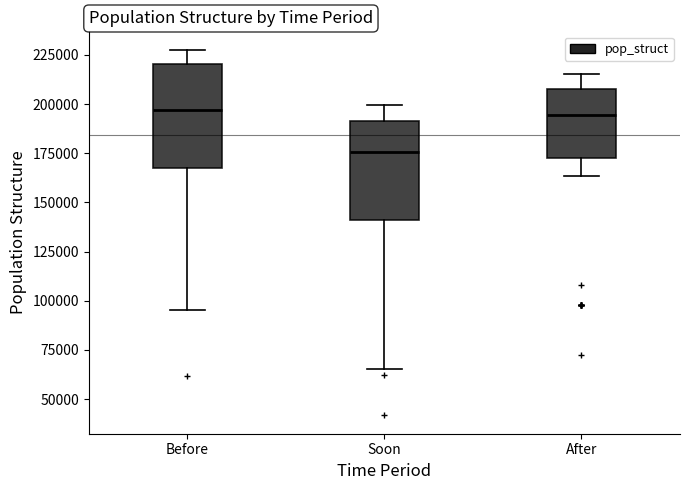

Reading left to right, read every box against the y-axis: the position of its median line, the range the box covers, and the ends of its whiskers. The values are not printed on the chart, so give them approximately, as read against the axis.

Before: median 195000, box 165000 to 220000, whiskers 95000 to 230000
Soon: median 175000, box 140000 to 190000, whiskers 65000 to 200000
After: median 195000, box 175000 to 210000, whiskers 165000 to 215000